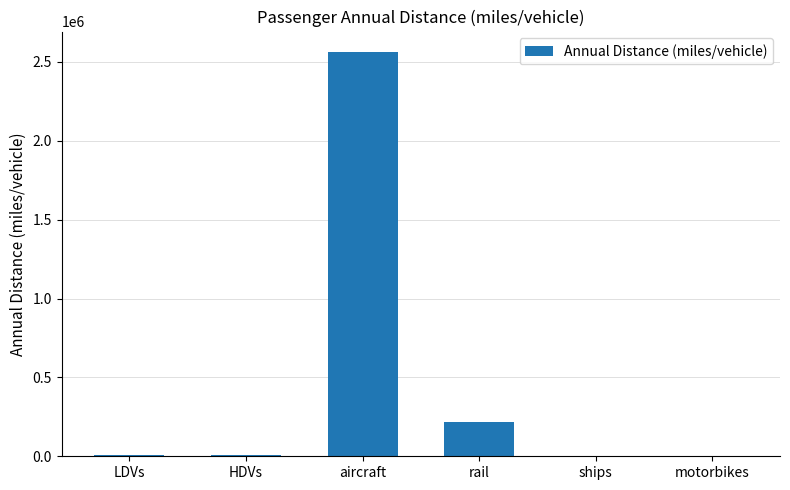

What is the sum of all values?

2804109.5